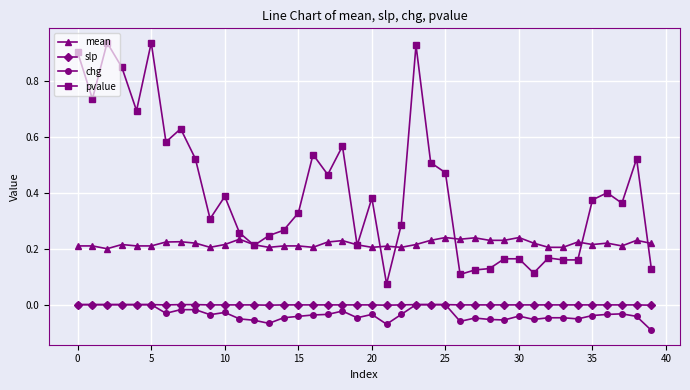

Which series has the largest range (max minus min)?

pvalue